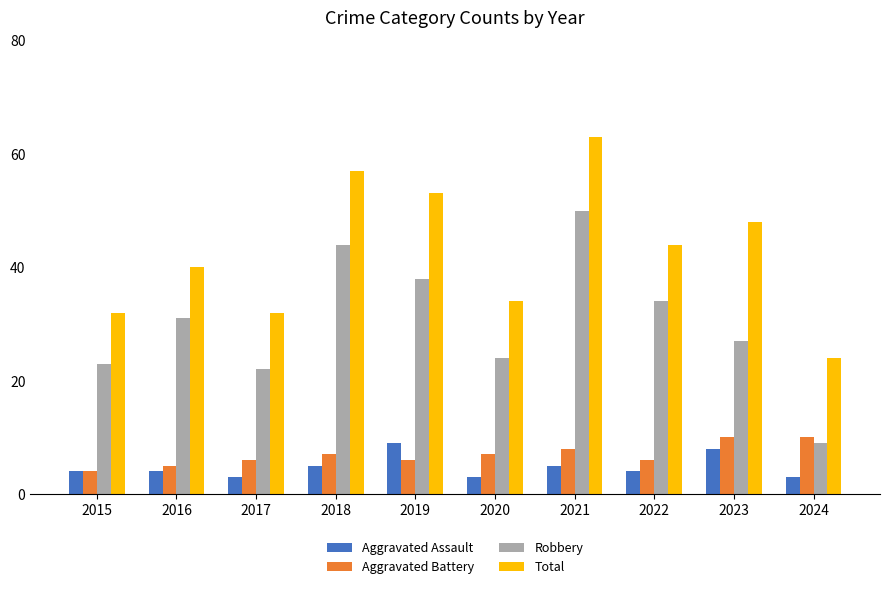

Which series changed the most between 2018 and 2022?

Total